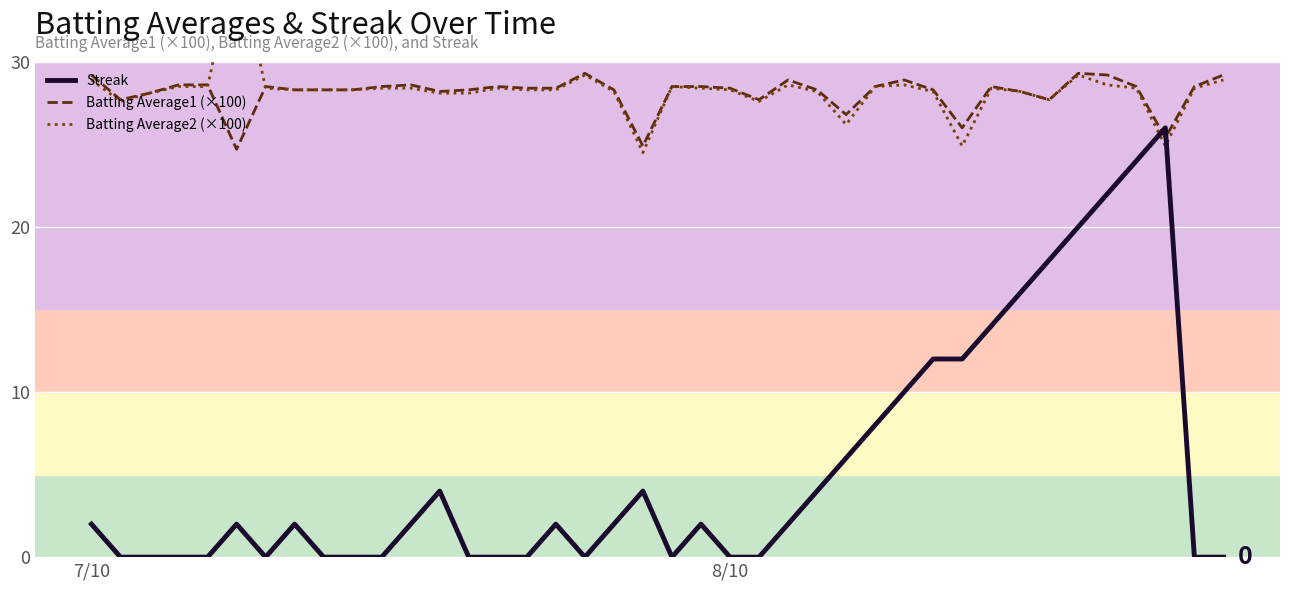

The value of Batting Average1 (×100) at 23 is 27.7. True or false?

True